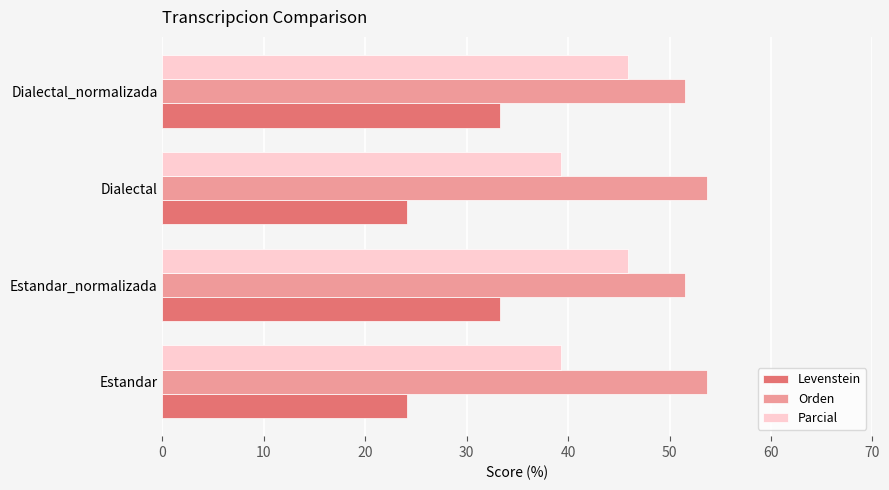

Is the value of Parcial at Estandar greater than the value of Orden at Estandar_normalizada?

No